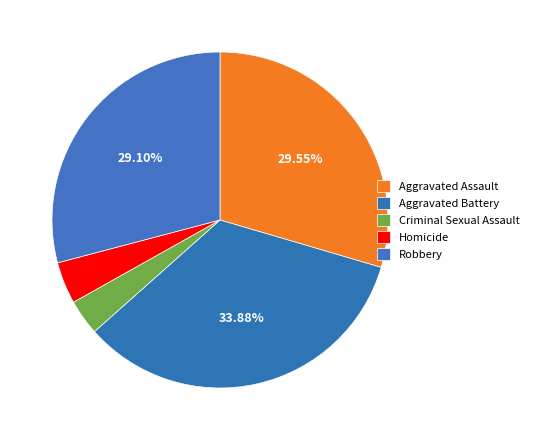

To the nearest percent, what portion does Aggravated Assault represent?

30%